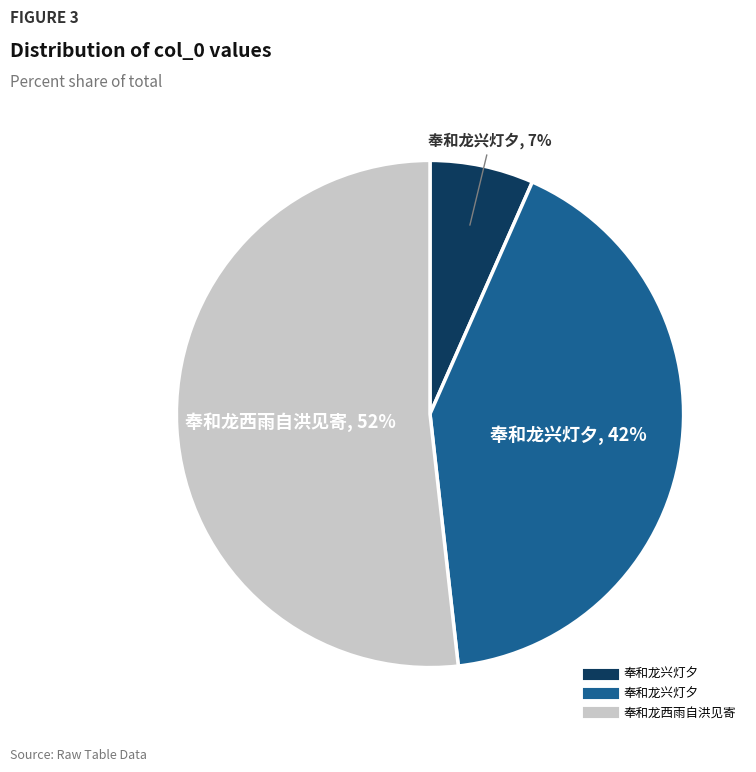

To the nearest percent, what is the difference between the largest and smallest slice percentages?

45%